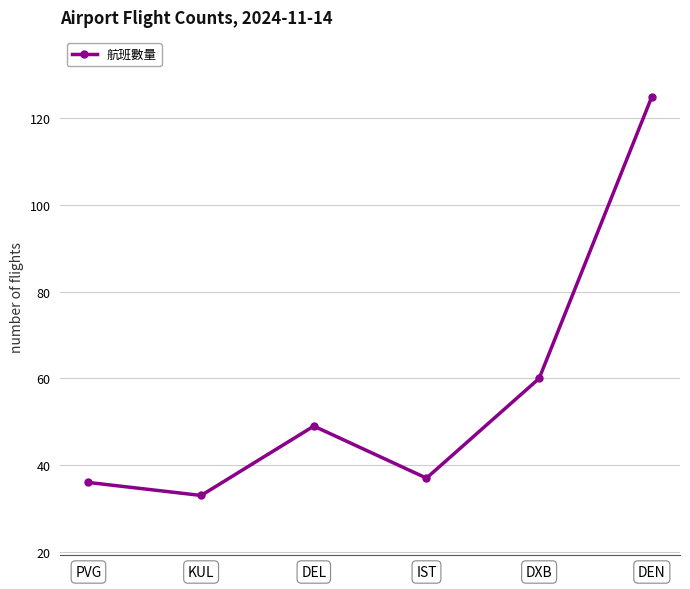

How many series are shown in this chart?

1